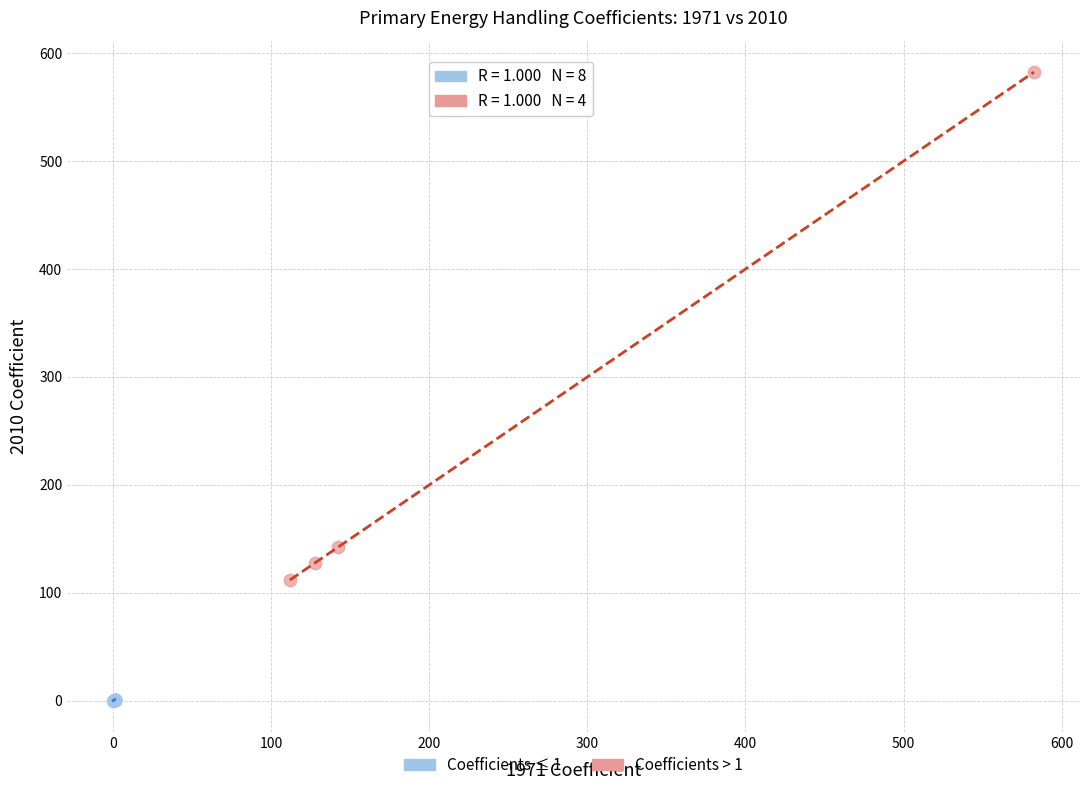

What are all the series names shown in the legend?

Coefficients ≤ 1, Coefficients > 1